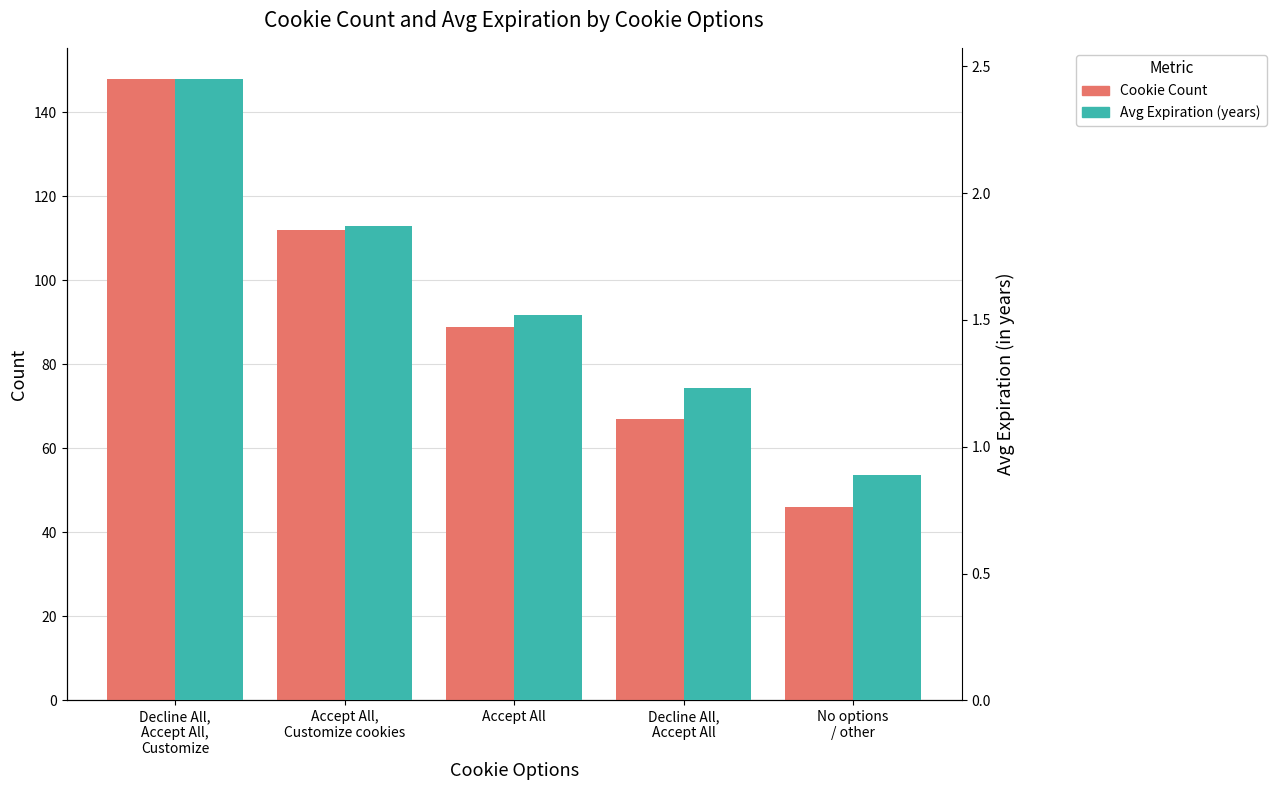

Reading right to left, what are all the values shown in this chart?

Cookie Count: No options
/ other=46.0	Decline All,
Accept All=67.0	Accept All=89.0	Accept All,
Customize cookies=112.0	Decline All,
Accept All,
Customize=148.0
Avg Expiration (years): No options
/ other=0.9	Decline All,
Accept All=1.2	Accept All=1.5	Accept All,
Customize cookies=1.9	Decline All,
Accept All,
Customize=2.5